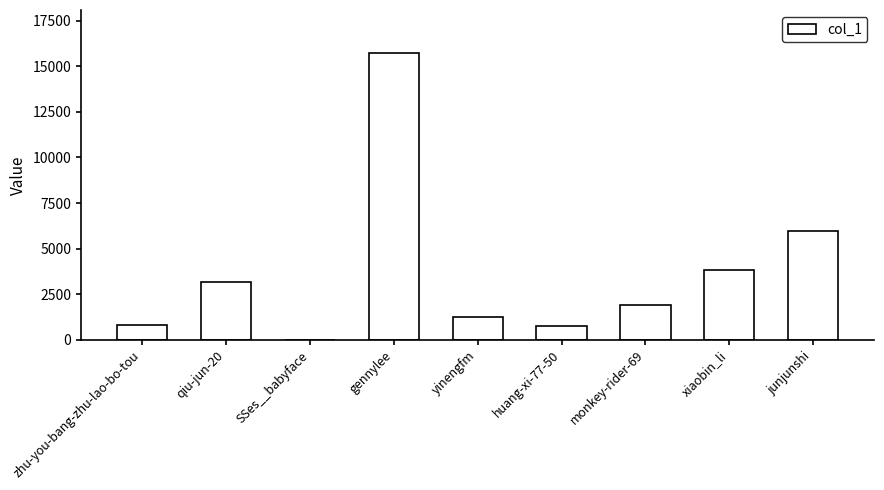

Does the chart contain stacked bars?

No